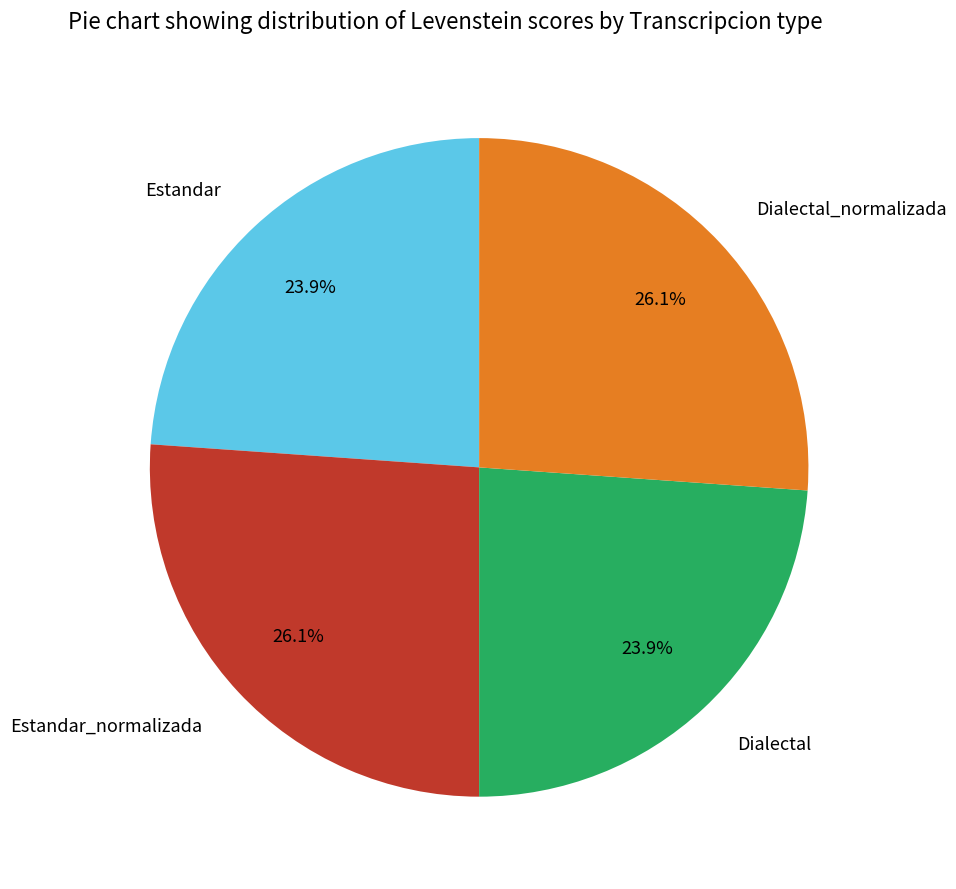

How much of the chart is everything except Dialectal_normalizada?

73.9%